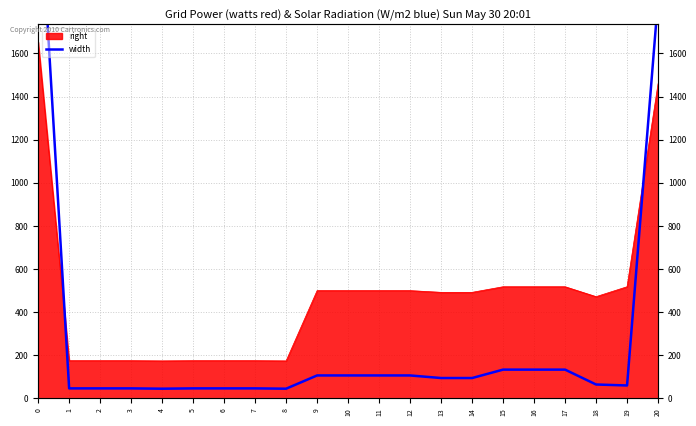

What is the ratio of the value at 7 to the value at 2?

1.0